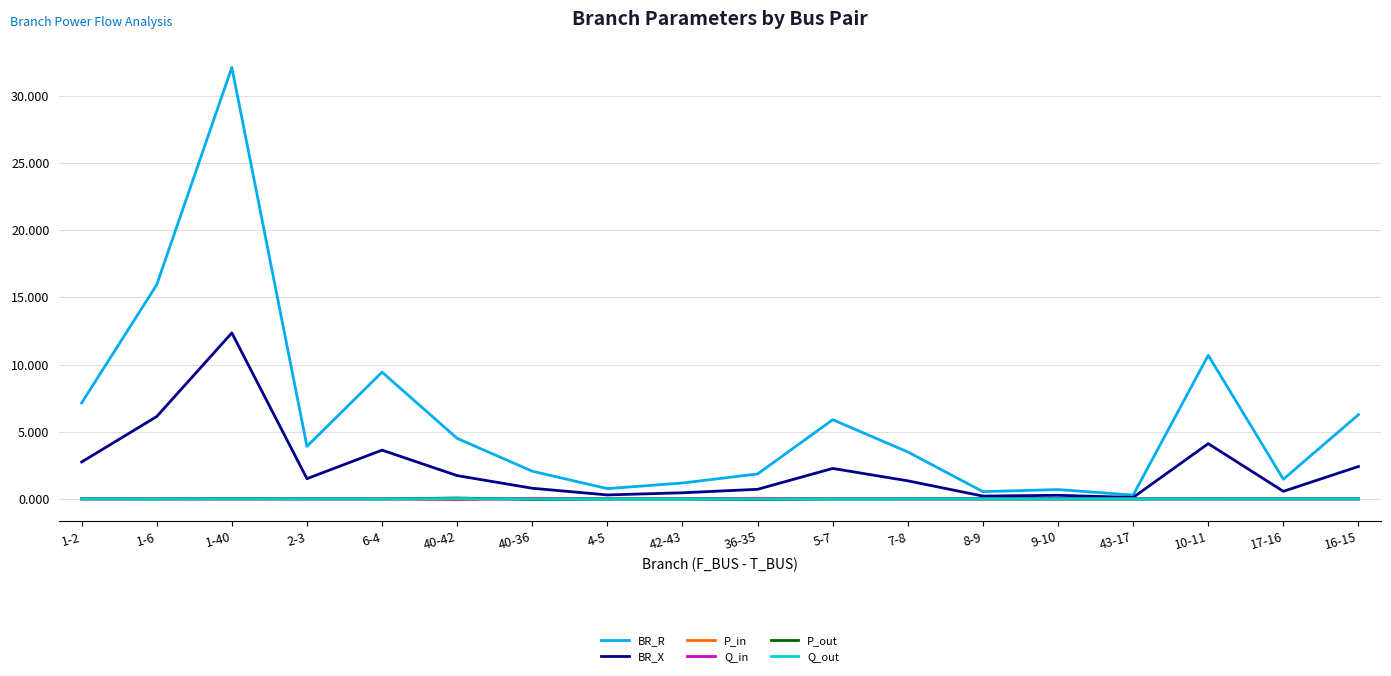

Which category has the highest value across all series?

1-40